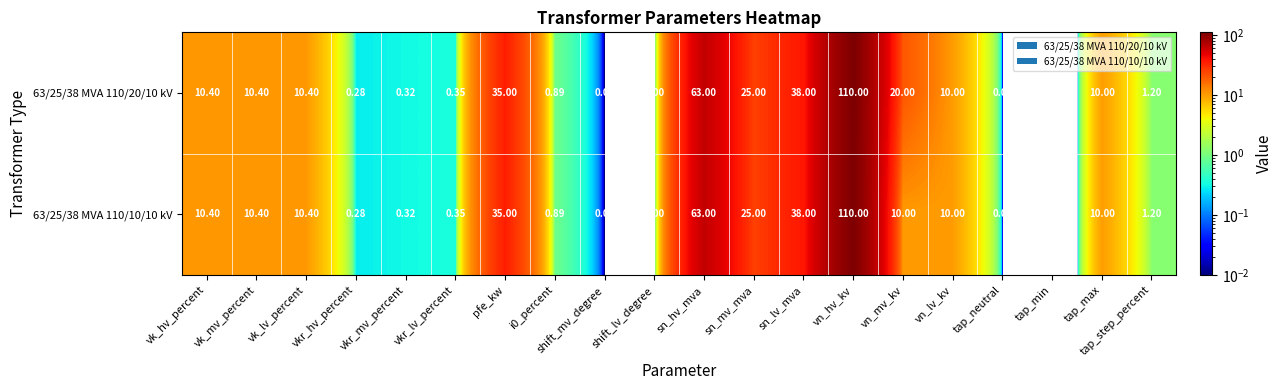

Rank the series by their average value, from highest to lowest.

63/25/38 MVA 110/20/10 kV, 63/25/38 MVA 110/10/10 kV